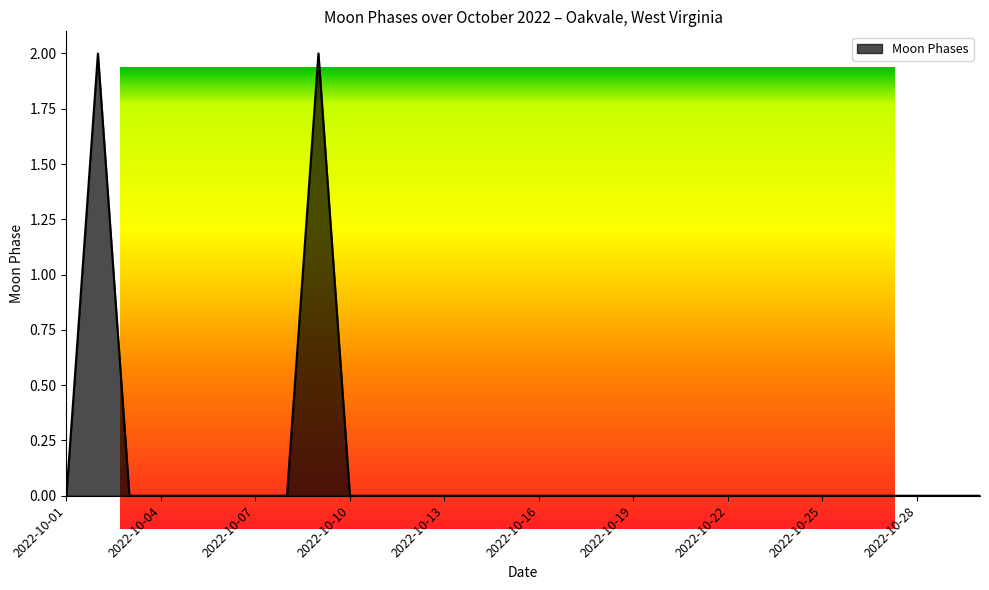

Is this an area chart (filled region under the line)?

Yes